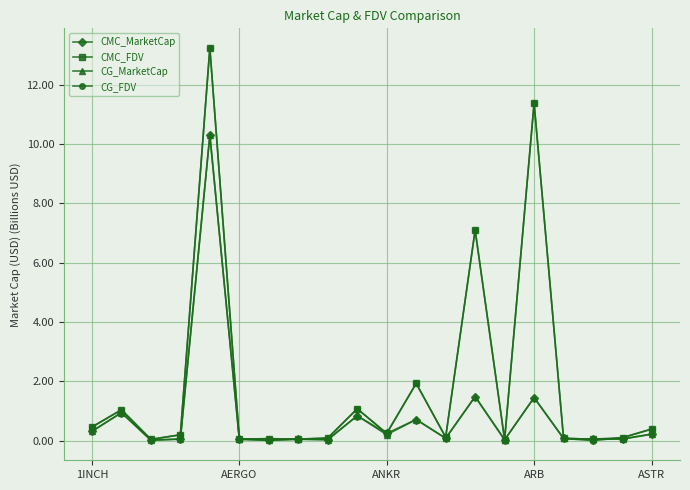

What is the maximum value for CG_MarketCap?

10.3